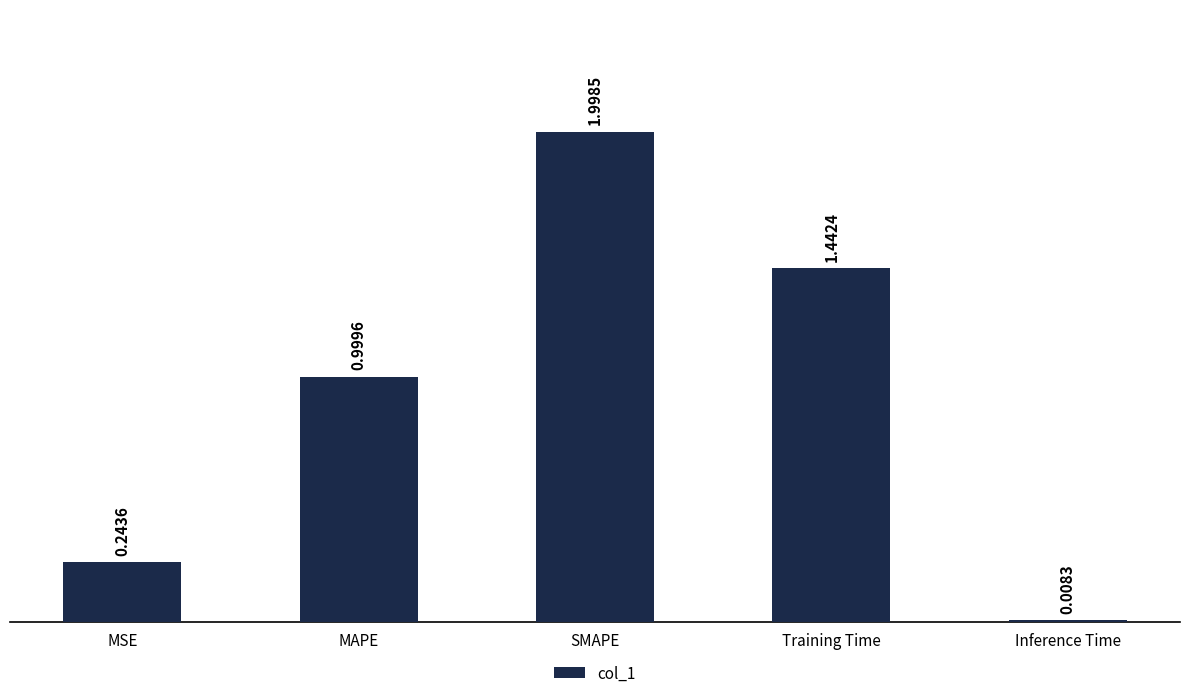

At which category does the chart reach its peak across all series?

SMAPE